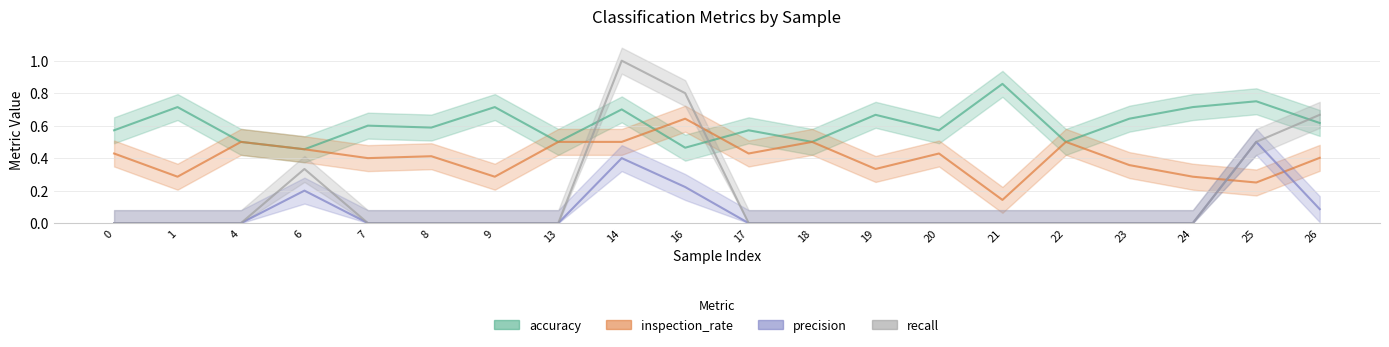

How many times do accuracy and inspection_rate cross each other?

2